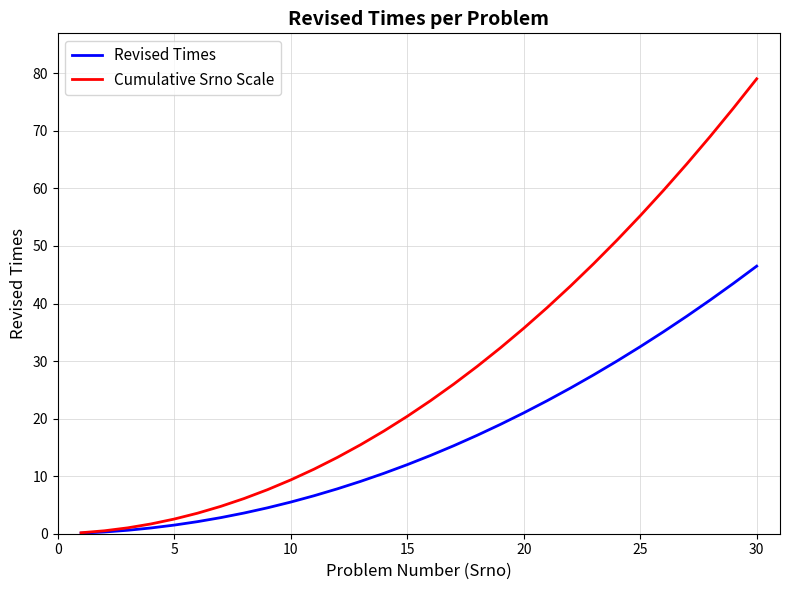

What is the average value of the Cumulative Srno Scale series?

28.1